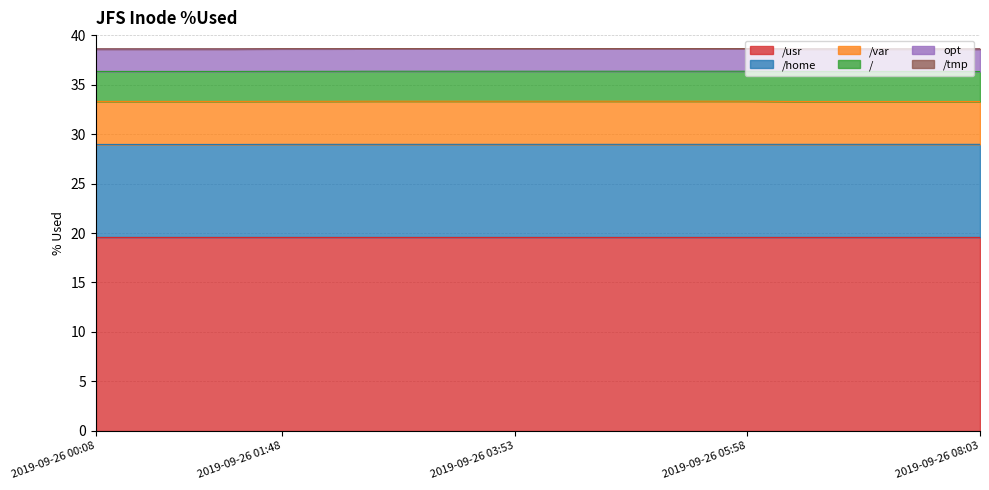

What position from the left is 2019-09-26 06:48?

17